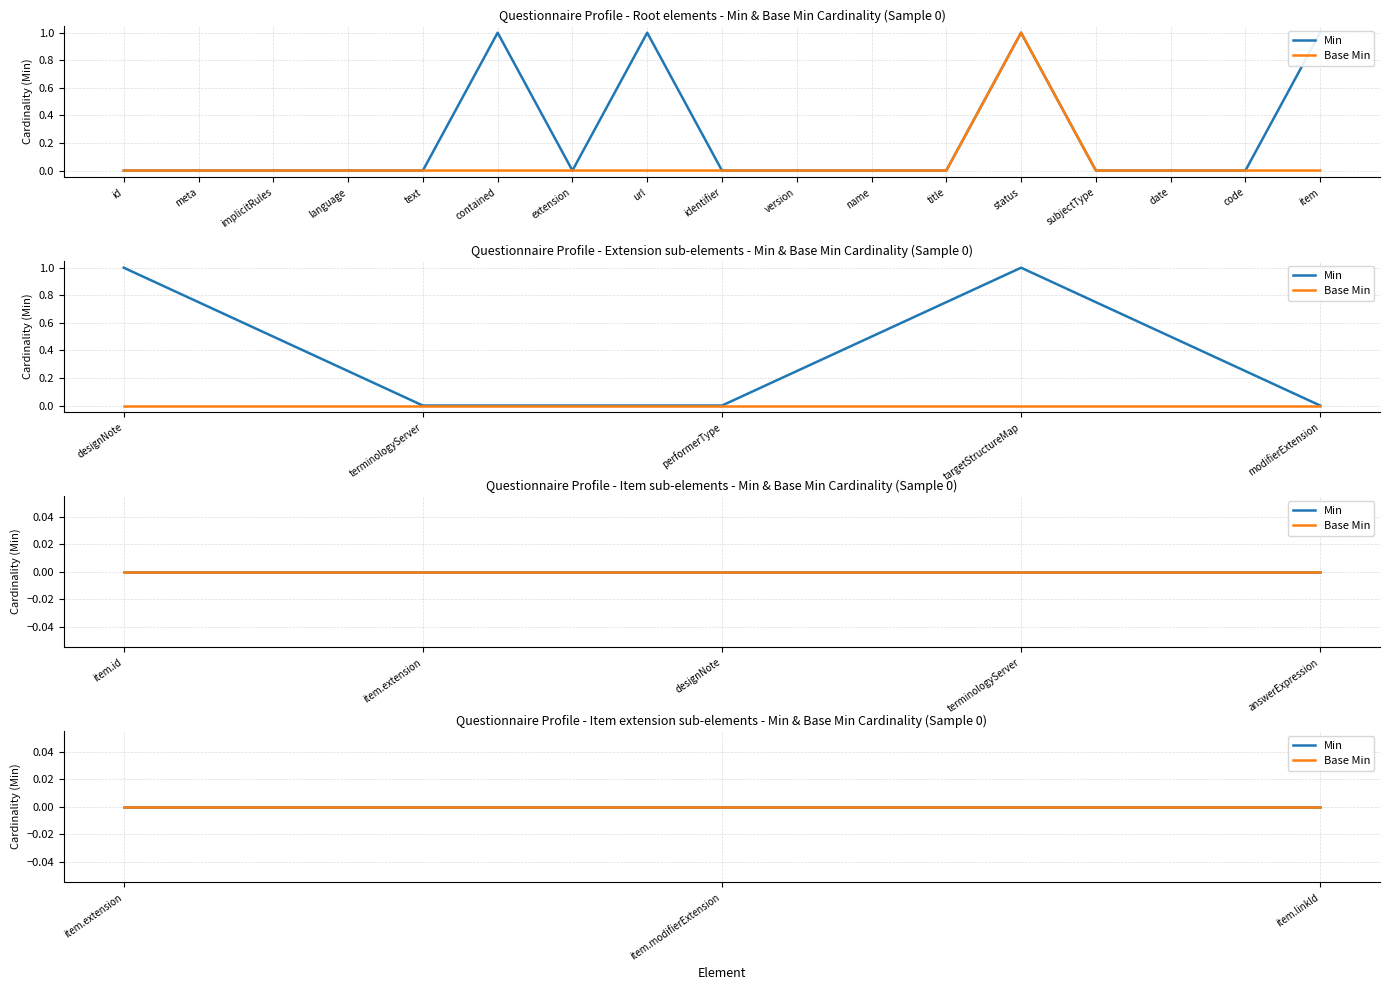

True or false: Questionnaire.item and Questionnaire.item.extension intersect in this chart.

False